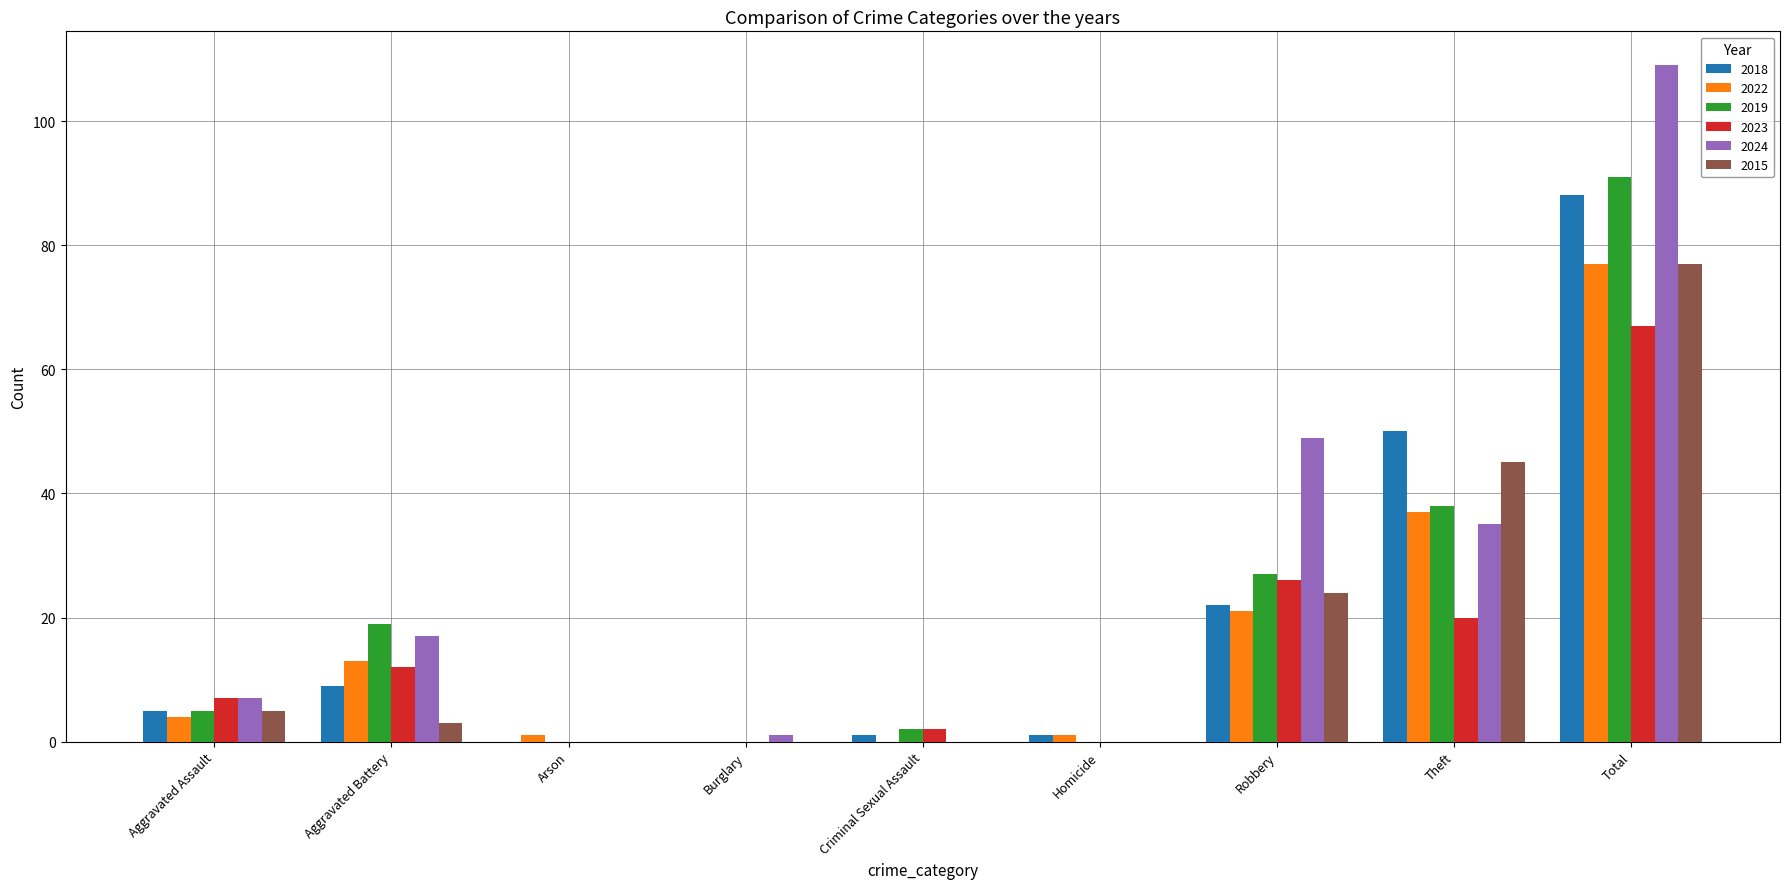

The value of 2019 at Robbery is 27. True or false?

True